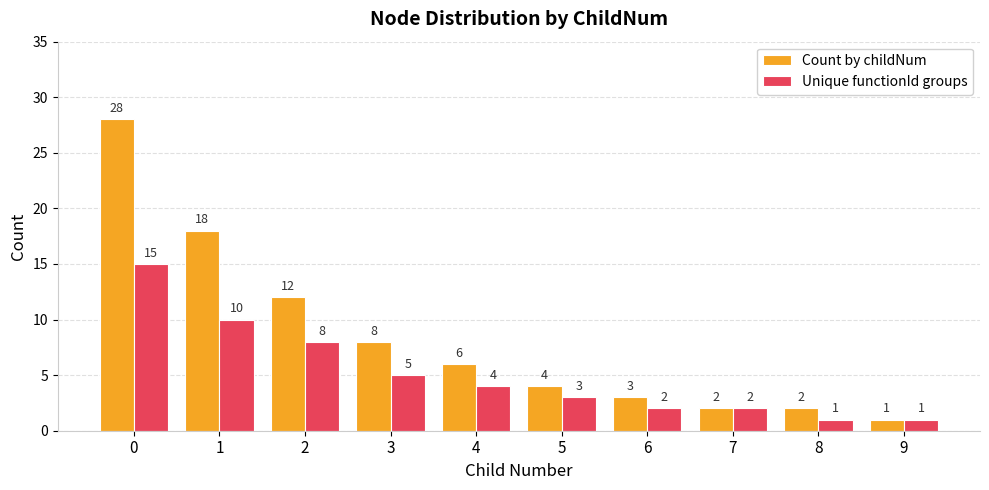

Reading left to right, what are all the values shown in this chart?

Count by childNum: 0=28	1=18	2=12	3=8	4=6	5=4	6=3	7=2	8=2	9=1
Unique functionId groups: 0=15	1=10	2=8	3=5	4=4	5=3	6=2	7=2	8=1	9=1